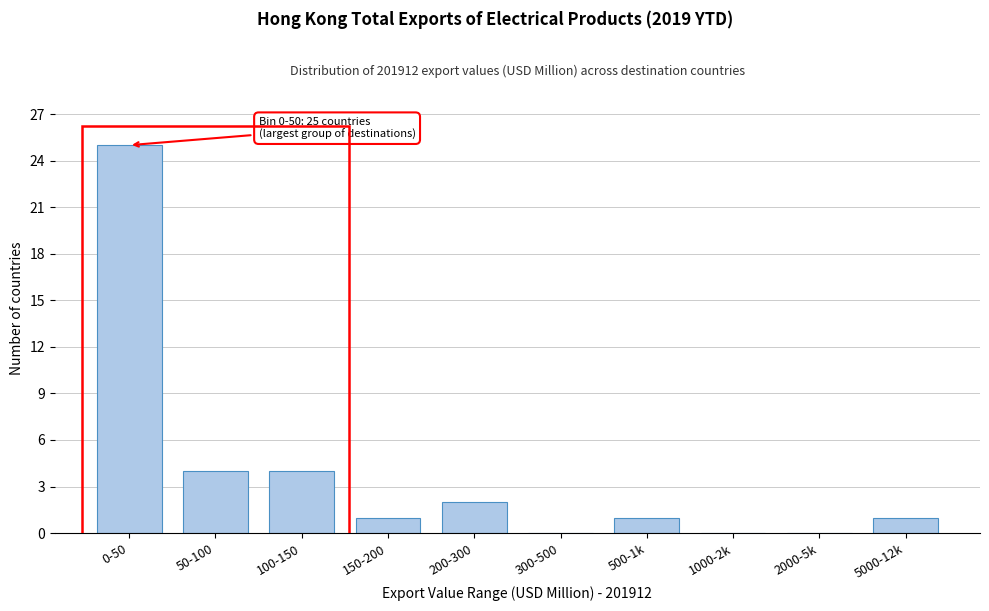

Reading left to right, what are all the values shown in this chart?

0-50=25	50-100=4	100-150=4	150-200=1	200-300=2	300-500=0	500-1k=1	1000-2k=0	2000-5k=0	5000-12k=1